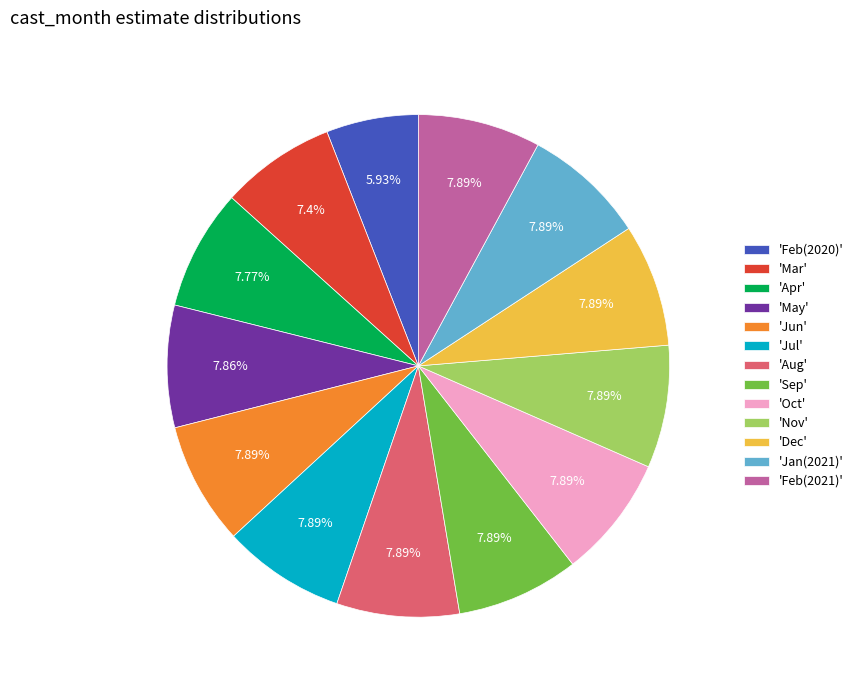

How many segments does this pie chart have?

13